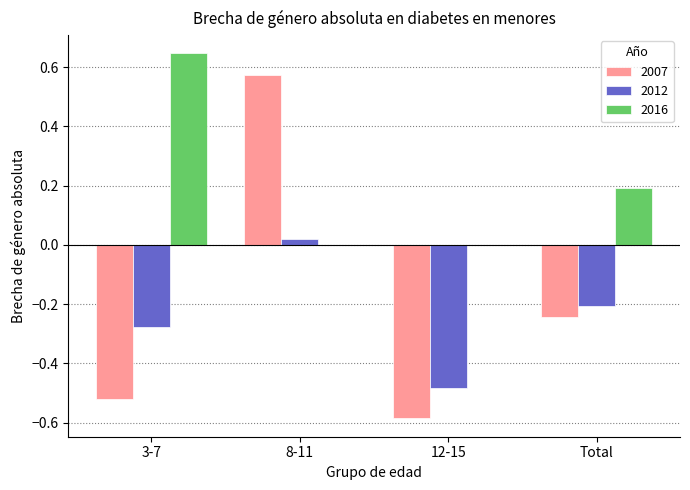

What are all the series names shown in the legend?

2007, 2012, 2016